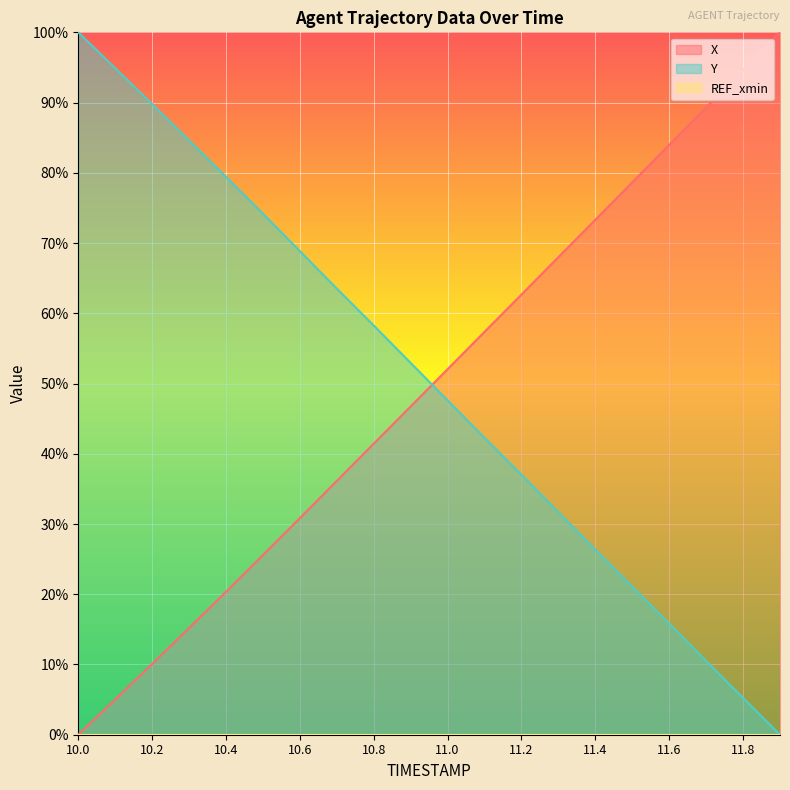

What is the total value across all series at 11.2?

99.7